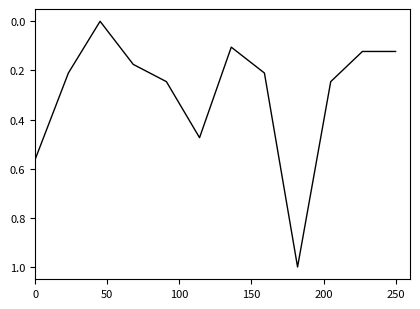

What is the difference between the maximum and minimum values?

1.0